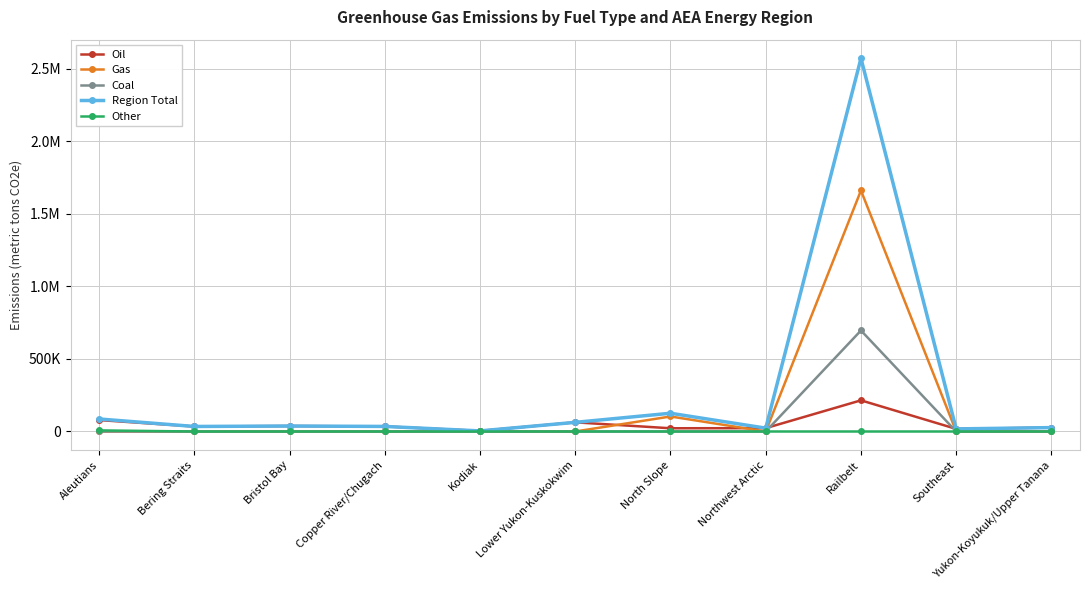

At Railbelt, list the series in order from smallest to largest.

Other, Oil, Coal, Gas, Region Total